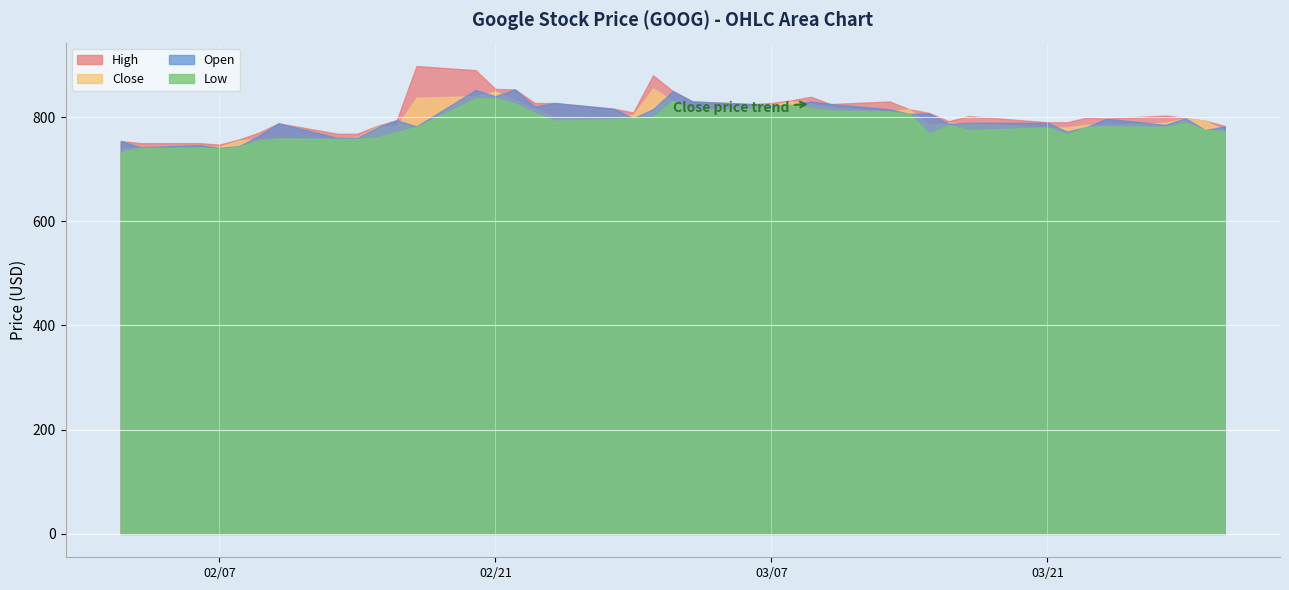

What is the sum of the Close values at 2017-02-14 and 2017-03-01?

1616